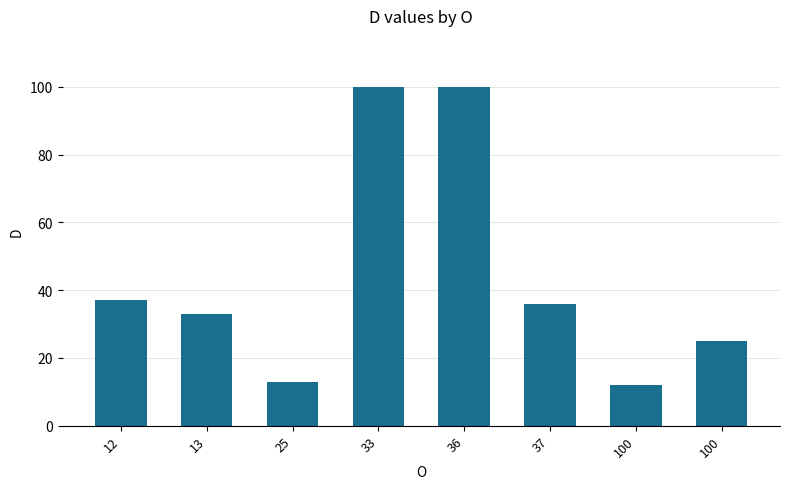

The value at 25 is 23. True or false?

False